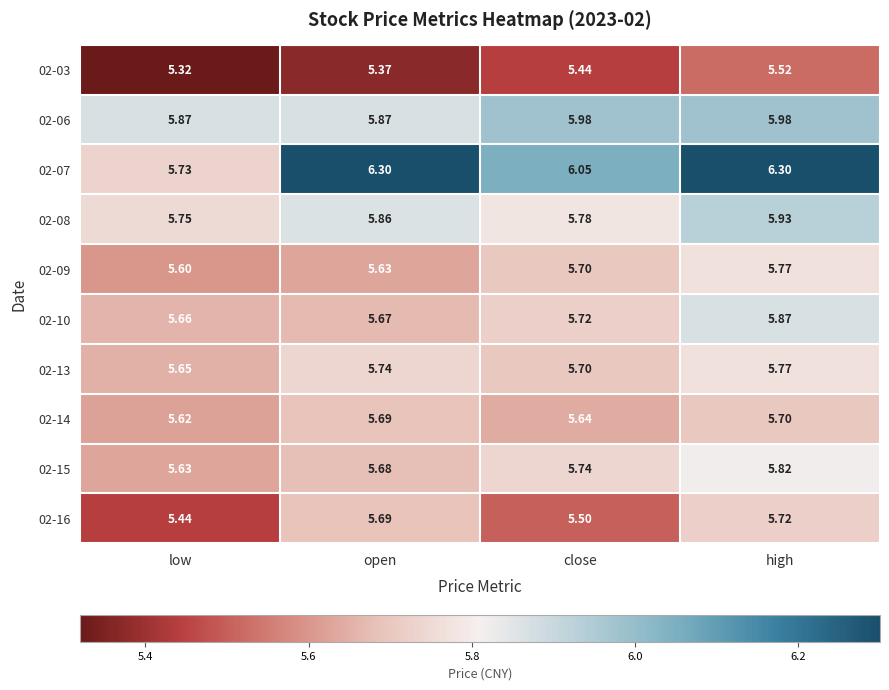

Where is 02-03 nearest to the value 5?

low